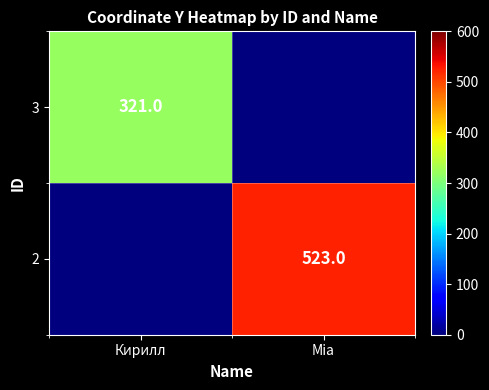

Is it true that 2 equals 523 at Mia?

True